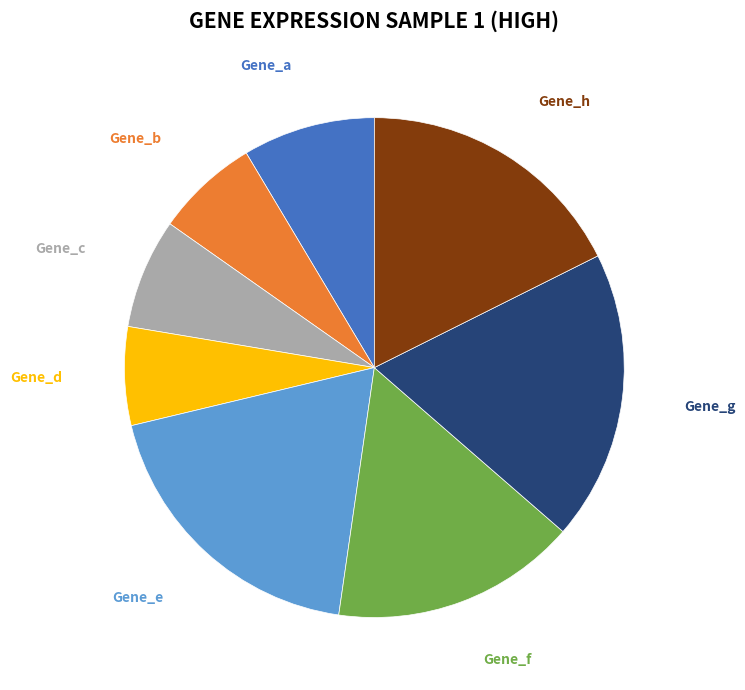

How many segments does this pie chart have?

8